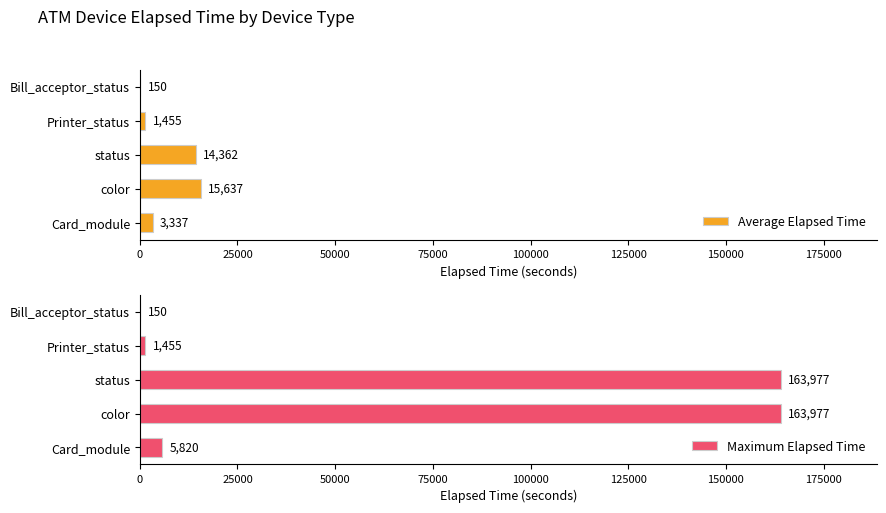

Is it true that Maximum Elapsed Time equals 163977 at color?

True